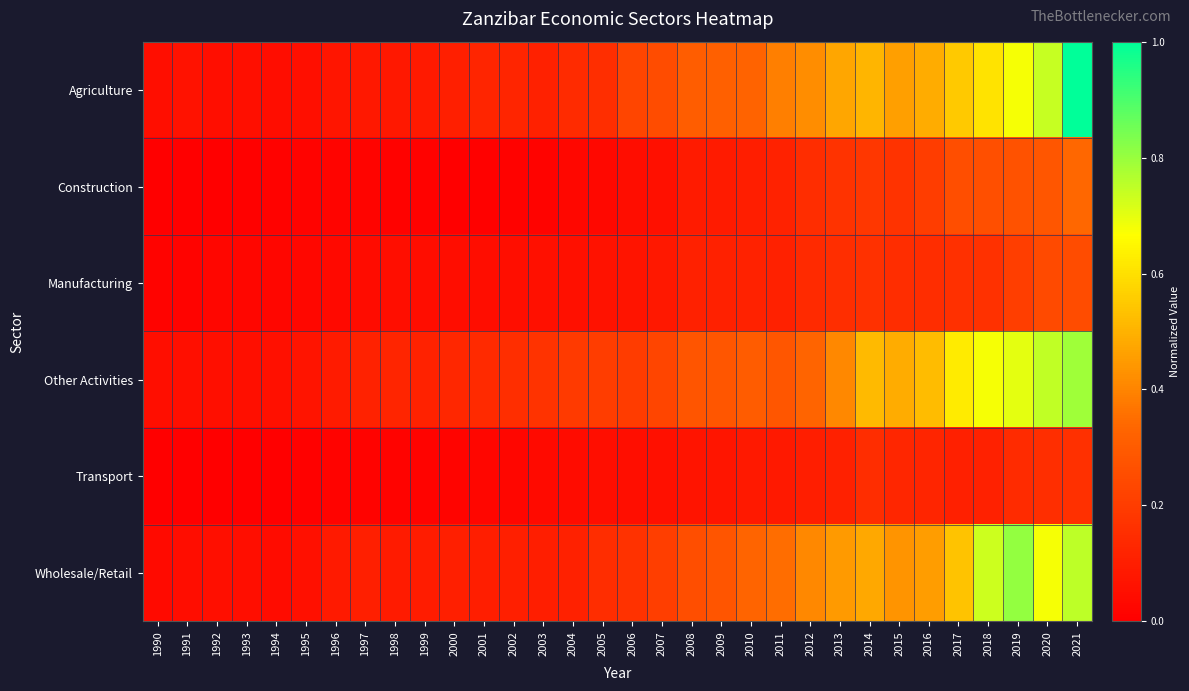

Reading left to right, transcribe all the data shown in this chart.

Agriculture: 1990=0.0	1991=0.1	1992=0.0	1993=0.1	1994=0.0	1995=0.1	1996=0.1	1997=0.1	1998=0.1	1999=0.1	2000=0.1	2001=0.1	2002=0.1	2003=0.1	2004=0.1	2005=0.2	2006=0.2	2007=0.3	2008=0.3	2009=0.3	2010=0.3	2011=0.4	2012=0.4	2013=0.5	2014=0.5	2015=0.5	2016=0.5	2017=0.5	2018=0.6	2019=0.7	2020=0.7	2021=1.0
Construction: 1990=0.0	1991=0.0	1992=0.0	1993=0.0	1994=0.0	1995=0.0	1996=0.0	1997=0.0	1998=0.0	1999=0.0	2000=0.0	2001=0.0	2002=0.0	2003=0.0	2004=0.0	2005=0.0	2006=0.0	2007=0.1	2008=0.1	2009=0.1	2010=0.1	2011=0.1	2012=0.1	2013=0.2	2014=0.2	2015=0.2	2016=0.2	2017=0.3	2018=0.3	2019=0.3	2020=0.3	2021=0.3
Manufacturing: 1990=0.0	1991=0.0	1992=0.0	1993=0.0	1994=0.0	1995=0.0	1996=0.0	1997=0.0	1998=0.0	1999=0.0	2000=0.0	2001=0.0	2002=0.0	2003=0.1	2004=0.1	2005=0.1	2006=0.1	2007=0.1	2008=0.1	2009=0.1	2010=0.1	2011=0.1	2012=0.1	2013=0.2	2014=0.2	2015=0.2	2016=0.2	2017=0.2	2018=0.2	2019=0.2	2020=0.2	2021=0.3
Other Activities: 1990=0.0	1991=0.1	1992=0.1	1993=0.1	1994=0.1	1995=0.1	1996=0.1	1997=0.1	1998=0.1	1999=0.1	2000=0.1	2001=0.1	2002=0.2	2003=0.2	2004=0.2	2005=0.2	2006=0.2	2007=0.2	2008=0.3	2009=0.3	2010=0.3	2011=0.3	2012=0.3	2013=0.4	2014=0.5	2015=0.5	2016=0.5	2017=0.6	2018=0.7	2019=0.7	2020=0.7	2021=0.8
Transport: 1990=0.0	1991=0.0	1992=0.0	1993=0.0	1994=0.0	1995=0.0	1996=0.0	1997=0.0	1998=0.0	1999=0.0	2000=0.0	2001=0.0	2002=0.0	2003=0.0	2004=0.0	2005=0.0	2006=0.0	2007=0.1	2008=0.1	2009=0.1	2010=0.1	2011=0.1	2012=0.1	2013=0.1	2014=0.2	2015=0.1	2016=0.1	2017=0.1	2018=0.1	2019=0.1	2020=0.2	2021=0.2
Wholesale/Retail: 1990=0.0	1991=0.0	1992=0.1	1993=0.0	1994=0.0	1995=0.1	1996=0.1	1997=0.1	1998=0.1	1999=0.1	2000=0.1	2001=0.1	2002=0.1	2003=0.1	2004=0.1	2005=0.1	2006=0.2	2007=0.2	2008=0.3	2009=0.3	2010=0.3	2011=0.3	2012=0.4	2013=0.4	2014=0.5	2015=0.4	2016=0.5	2017=0.5	2018=0.7	2019=0.8	2020=0.7	2021=0.8